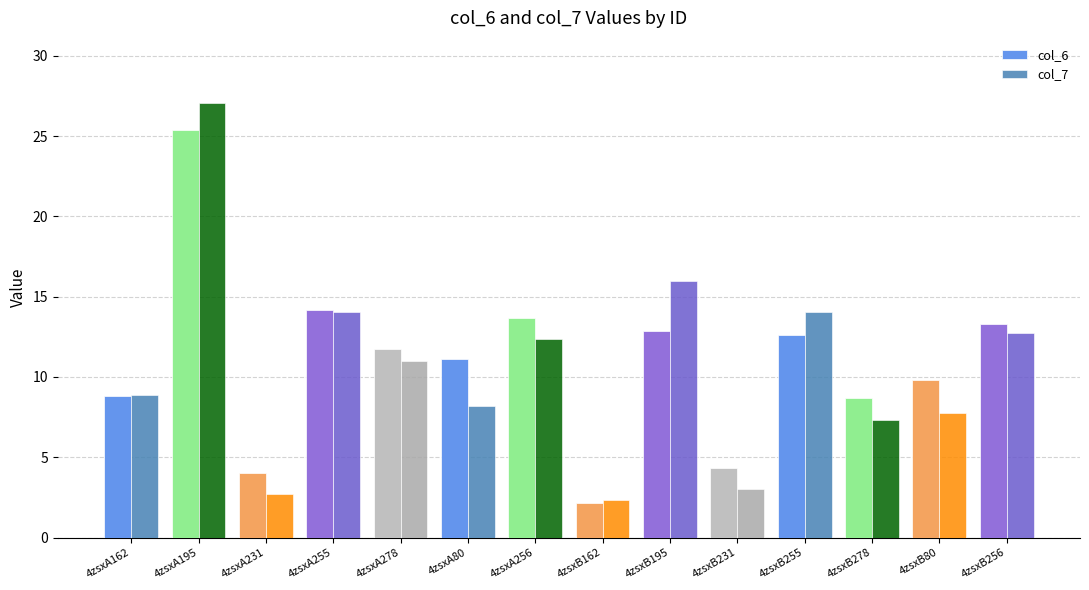

Which category has the highest value across all series?

4zsxA195